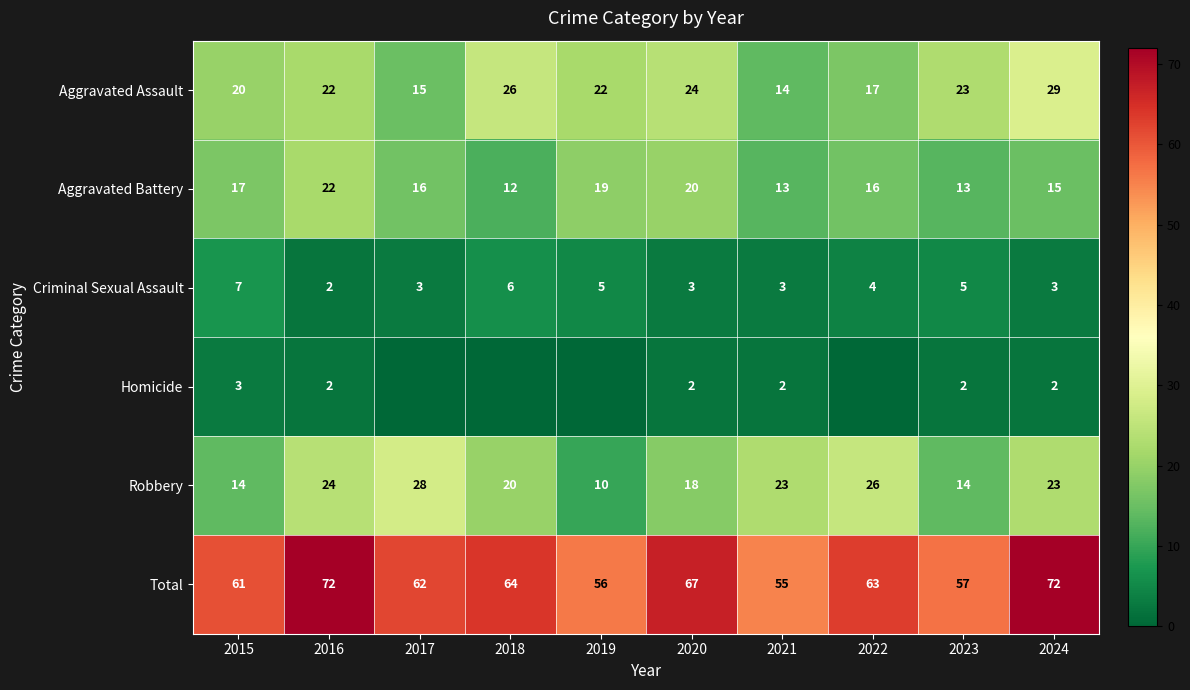

At which category does the chart reach its peak across all series?

2016